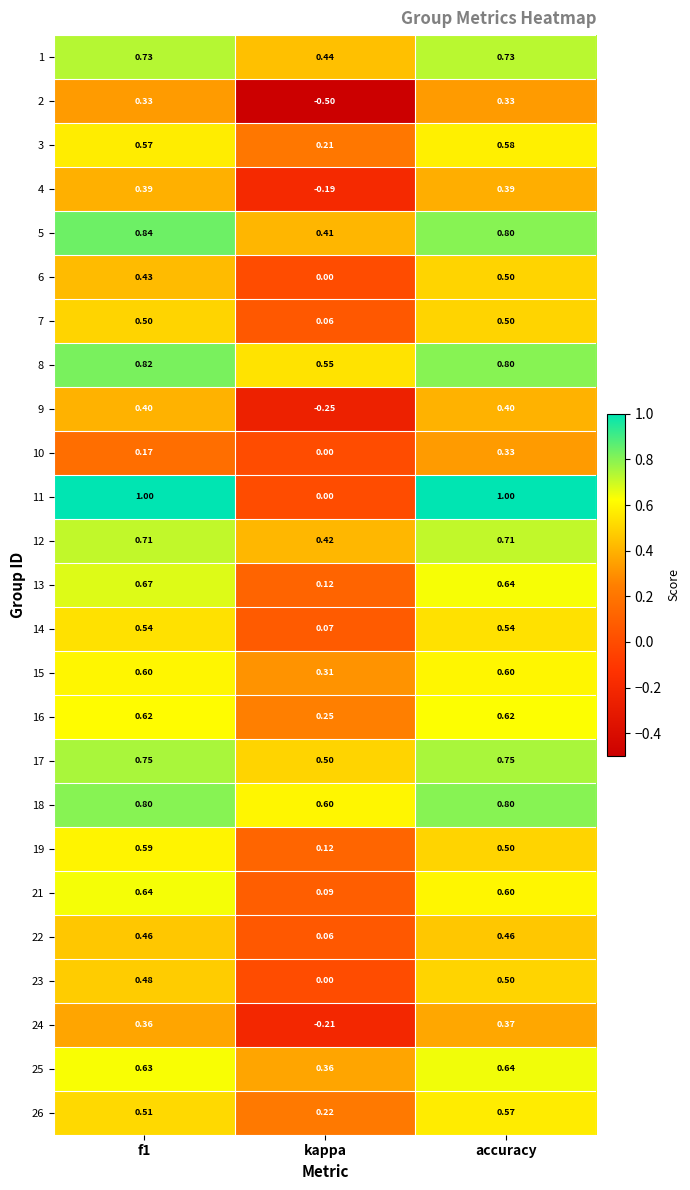

How many categories are shown in the chart?

3